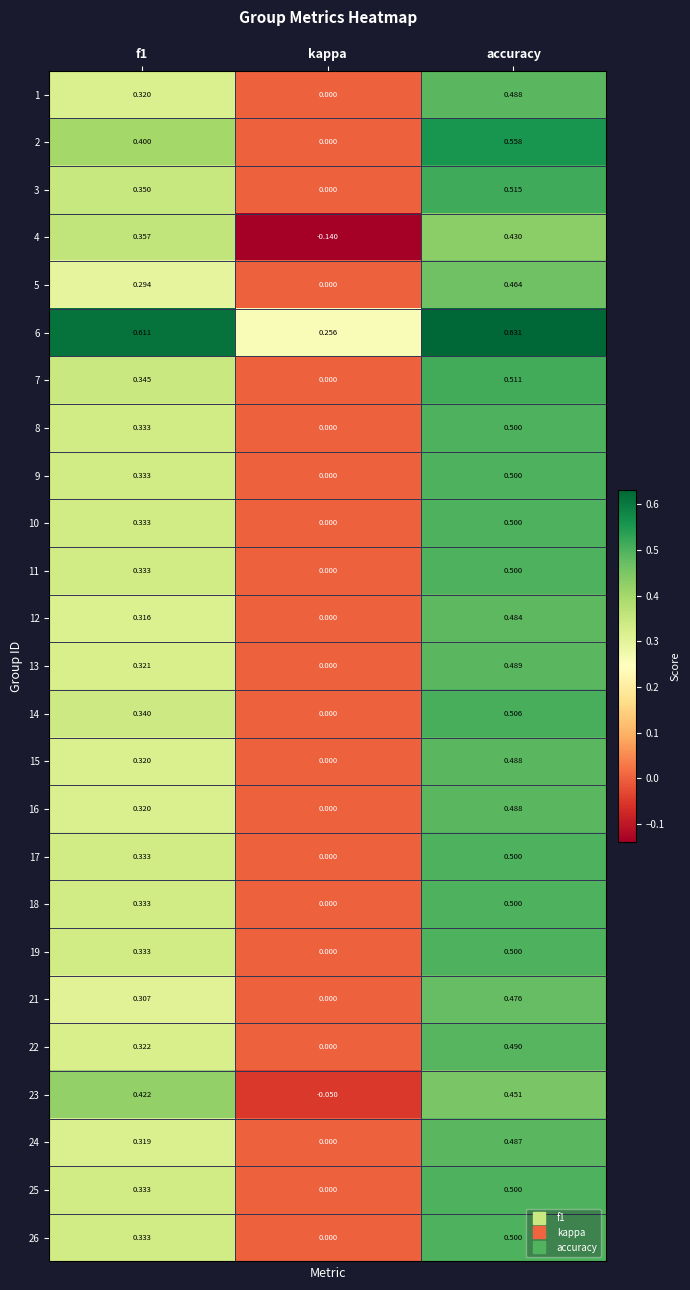

At which label is 13 closest to 0?

kappa